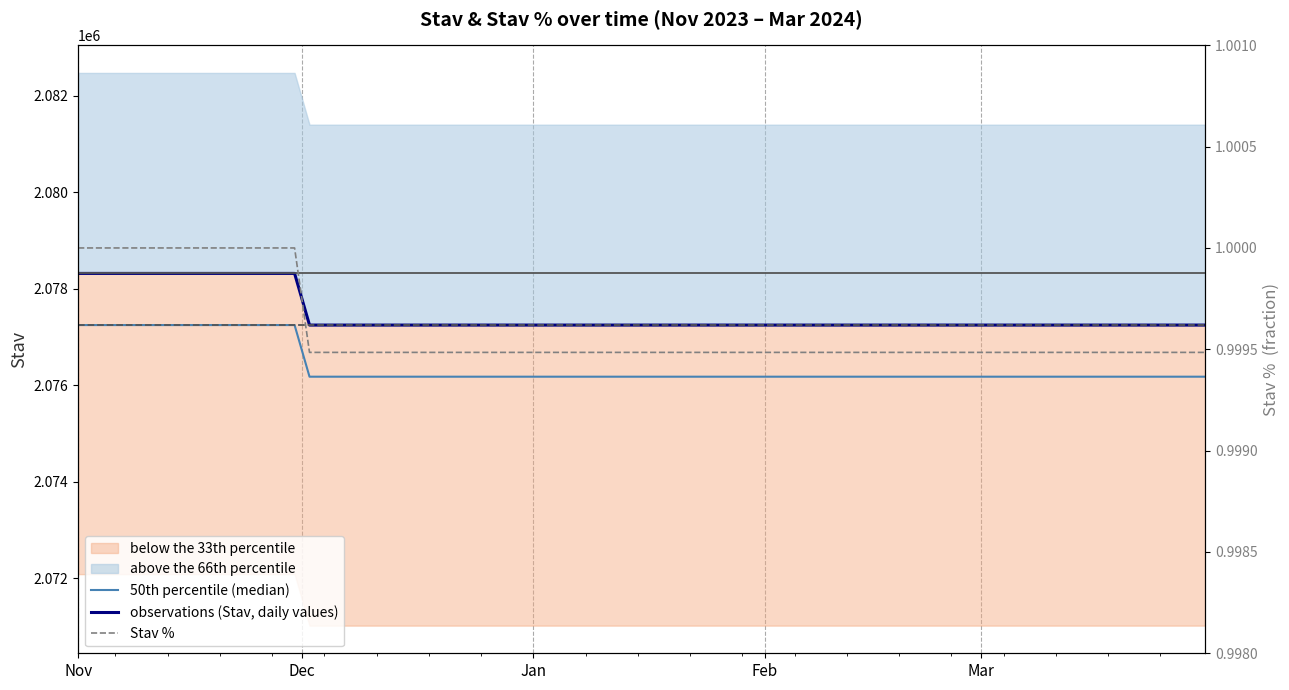

At how many categories does at least one series exceed 1654852?

22